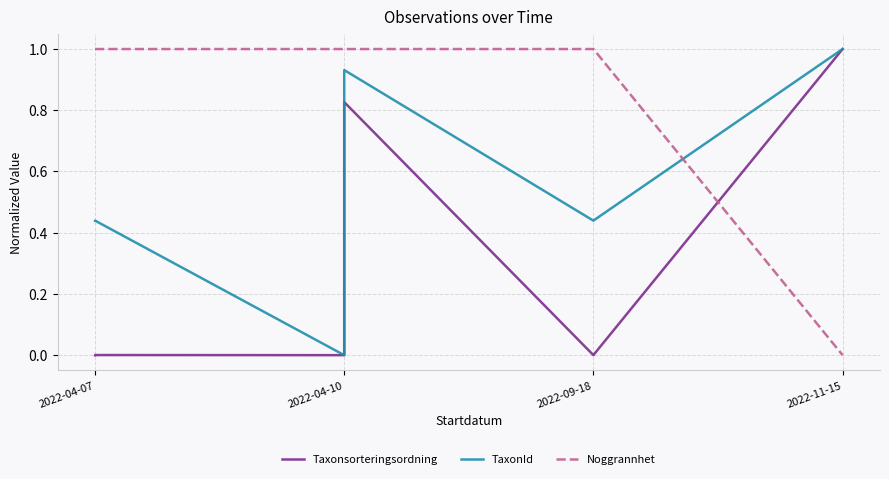

What is the sum of the Noggrannhet values at 4 and 9?

2.0